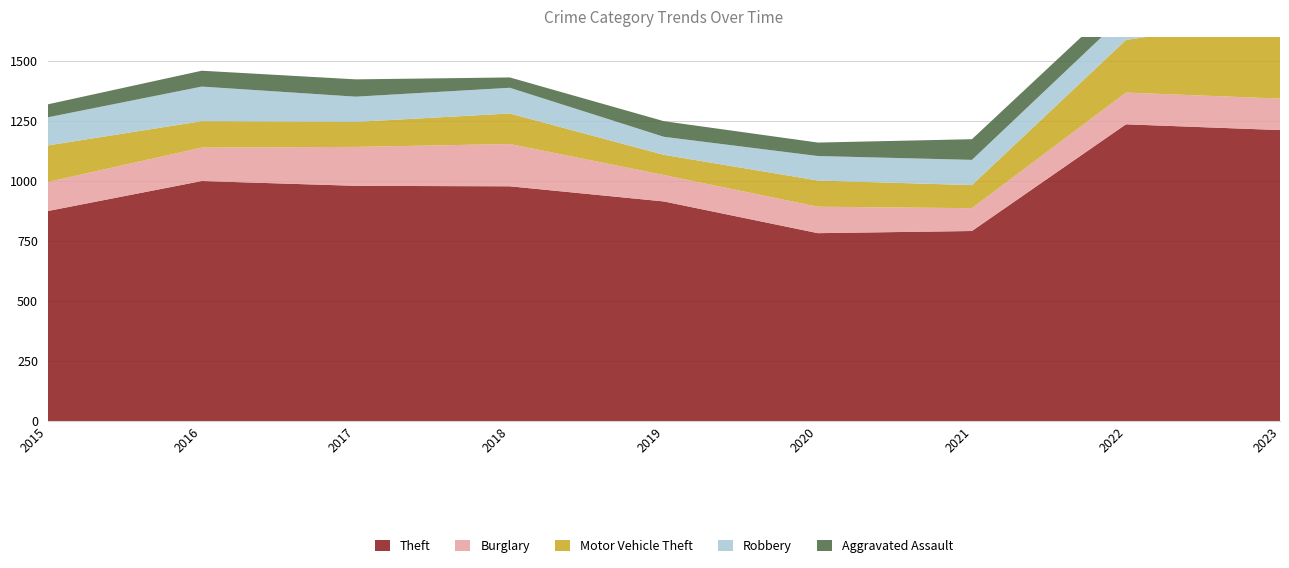

Reading left to right, transcribe all the data shown in this chart.

Theft: 874	999	979	977	914	782	791	1235	1211
Burglary: 121	139	162	176	110	110	95	132	131
Motor Vehicle Theft: 152	110	104	127	84	109	96	219	339
Robbery: 117	144	105	107	75	102	105	108	95
Aggravated Assault: 54	66	72	43	65	56	86	78	98